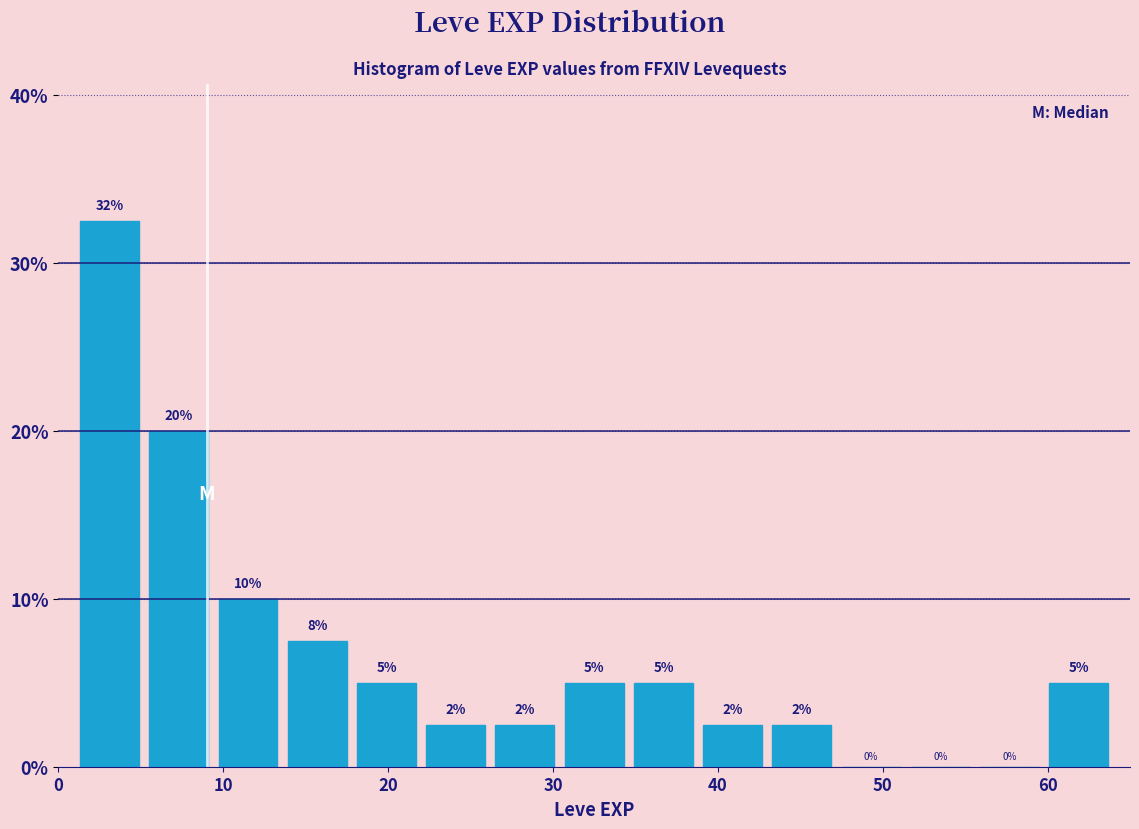

Which range on the x-axis has the tallest bar?

1.0 to 5.2